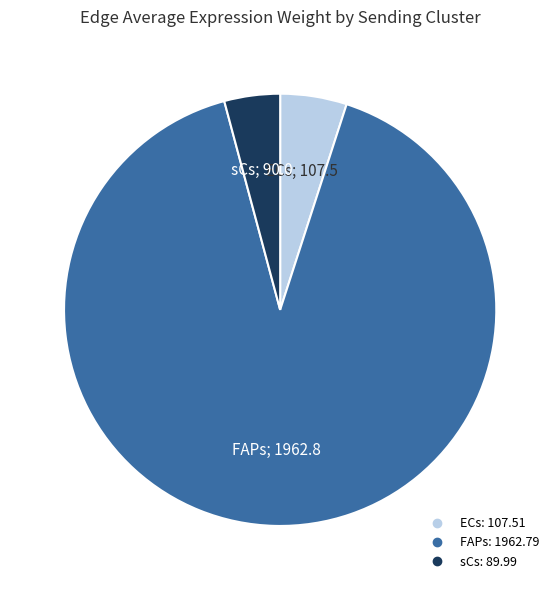

Between sCs and FAPs, which is larger?

FAPs